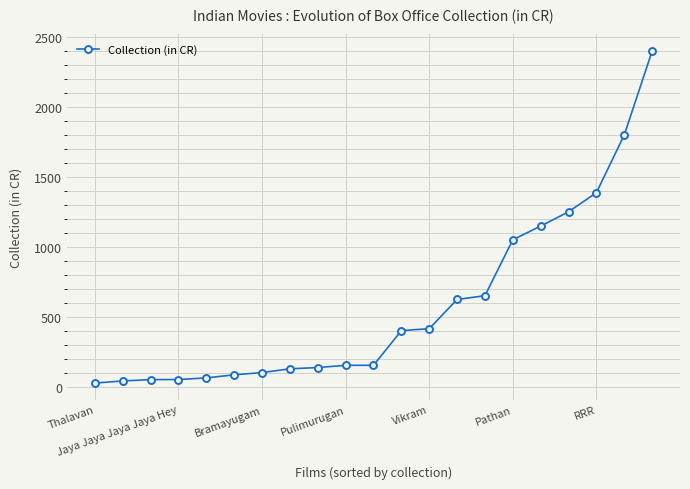

What is the sum of all values?

12100